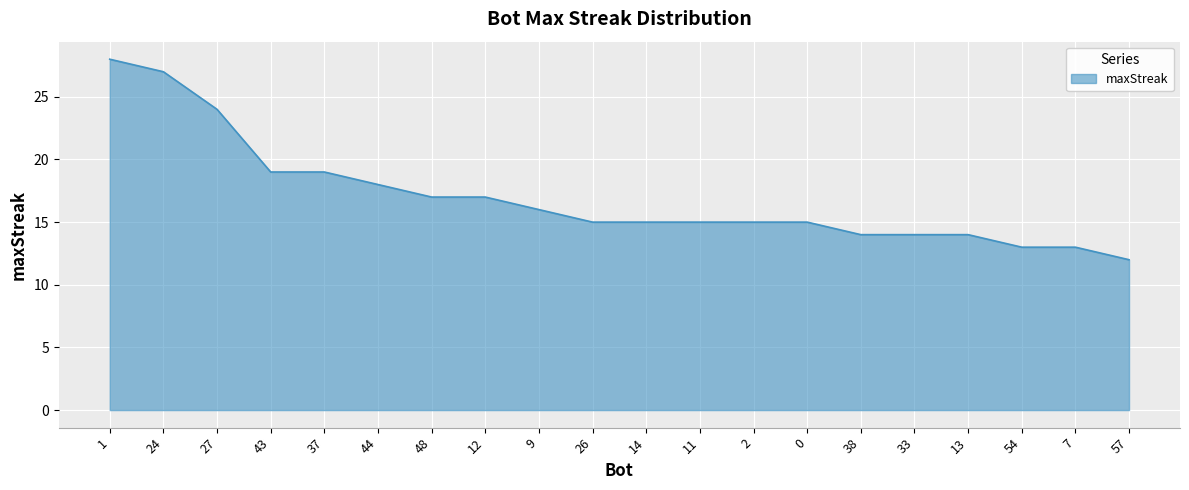

What position from the right is 33?

5